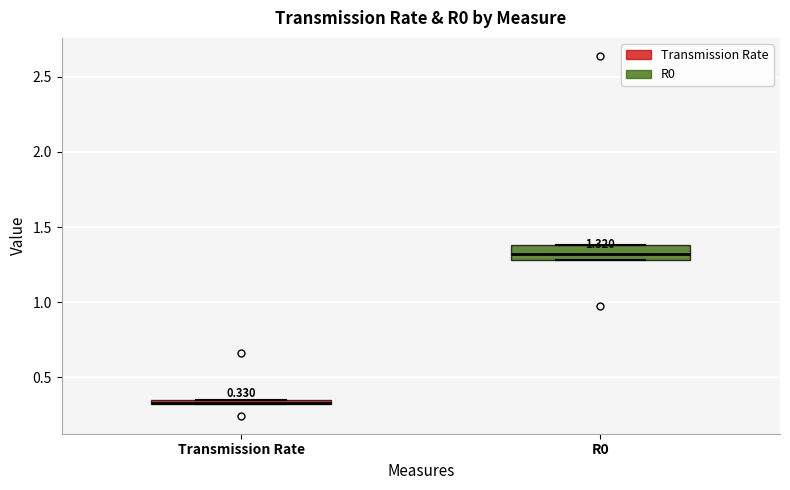

Comparing the boxes themselves (not the whiskers), which one is the tallest?

R0